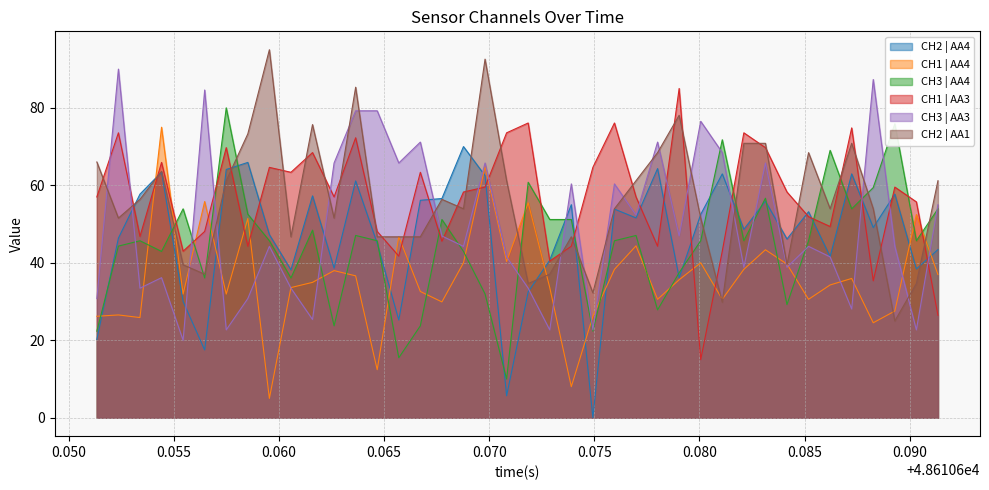

List the series in order of their peak value, lowest first.

CH2 | AA4, CH1 | AA4, CH3 | AA4, CH1 | AA3, CH3 | AA3, CH2 | AA1